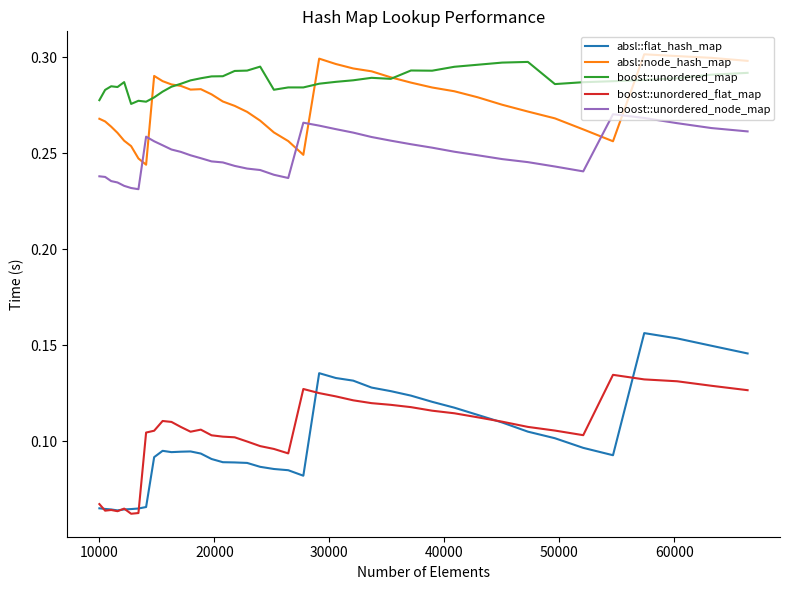

True or false: boost::unordered_map and absl::flat_hash_map cross at least once.

False